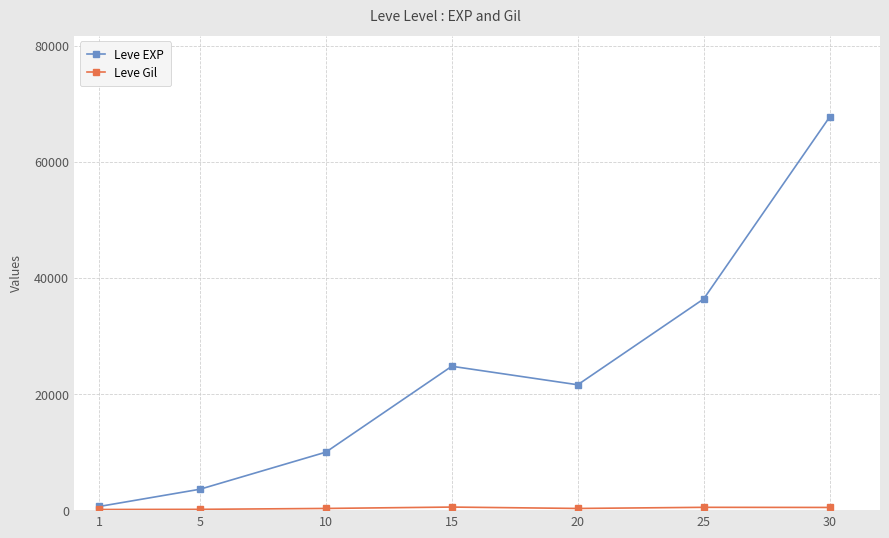

At which category does Leve EXP reach its first local valley?

20